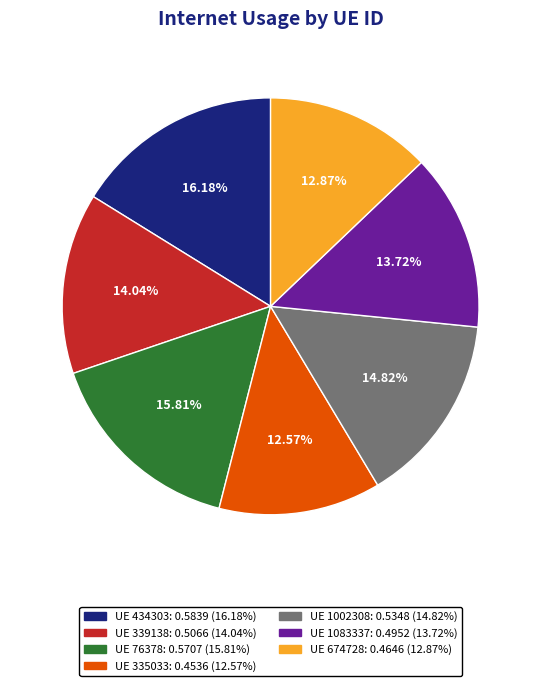

Does any single category account for the majority?

No